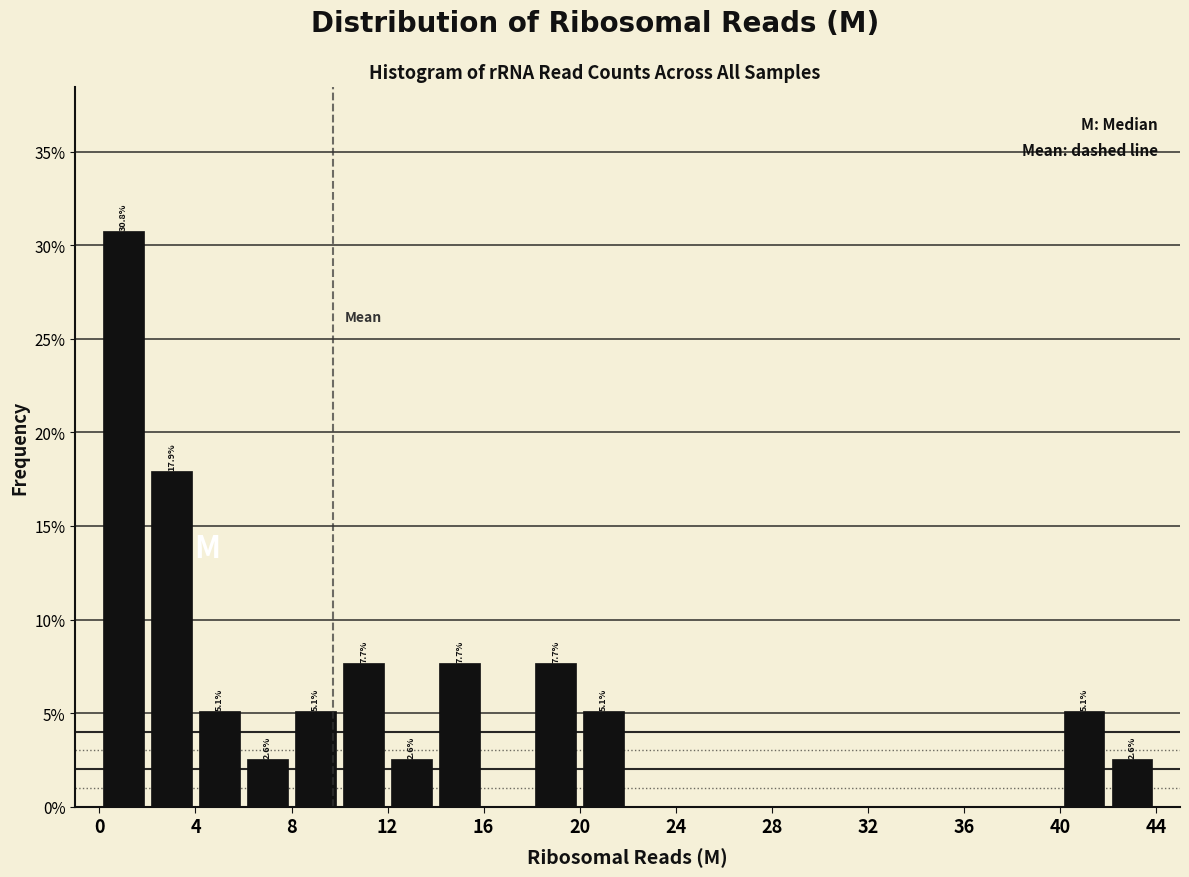

Over which range of the x-axis is the bar tallest?

0 to 2